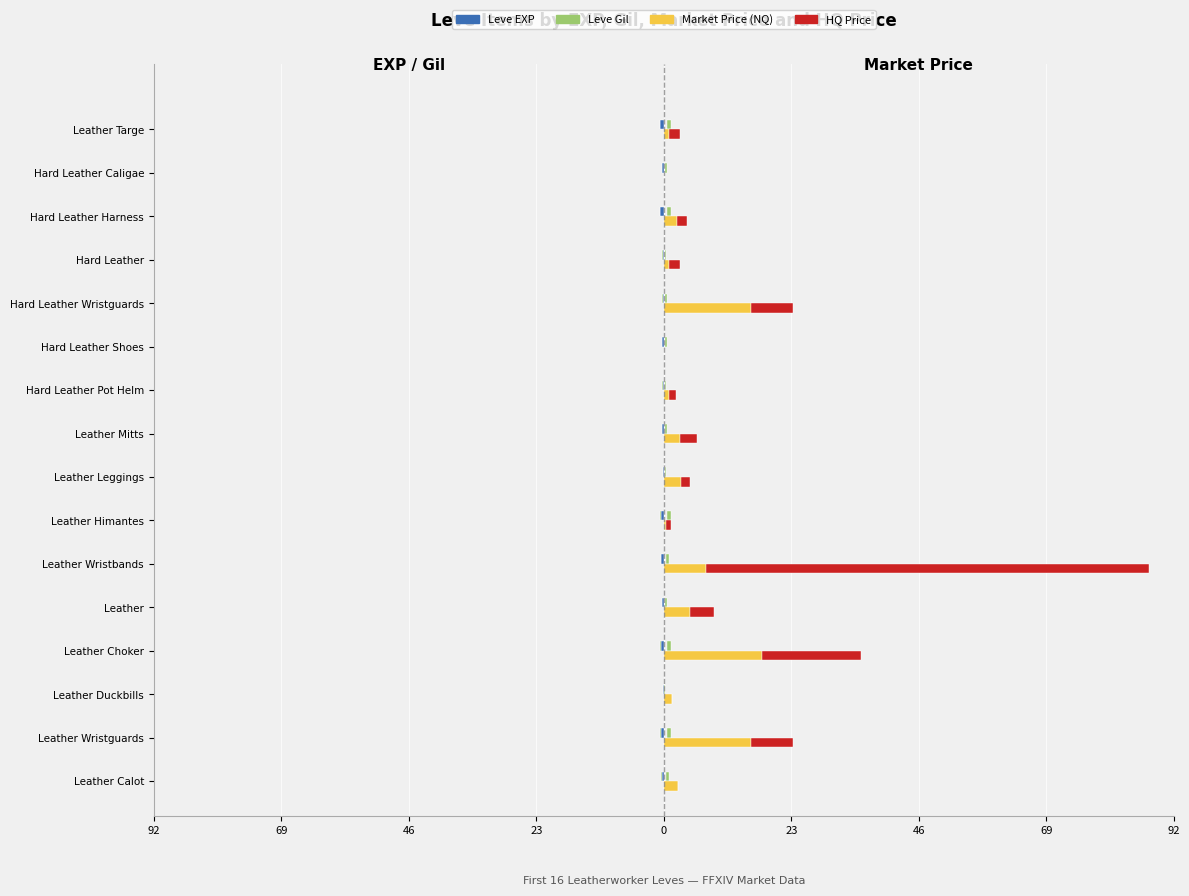

Between Hard Leather Pot Helm and Hard Leather, which series saw the biggest shift?

HQ Price